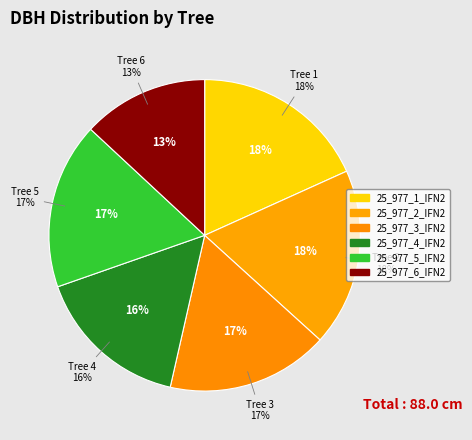

Is it true that 25_977_5_IFN2 is 25% of the pie?

False